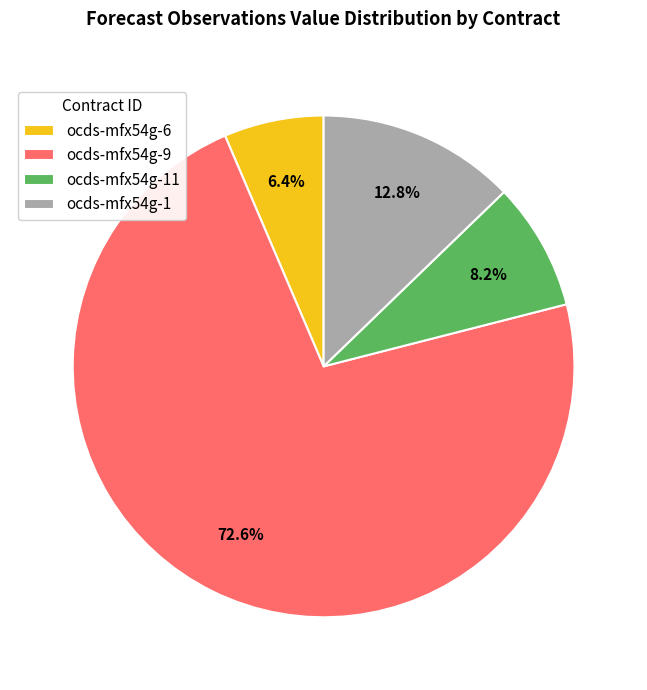

What is the total percentage of ocds-mfx54g-9 and ocds-mfx54g-11?

80.8%